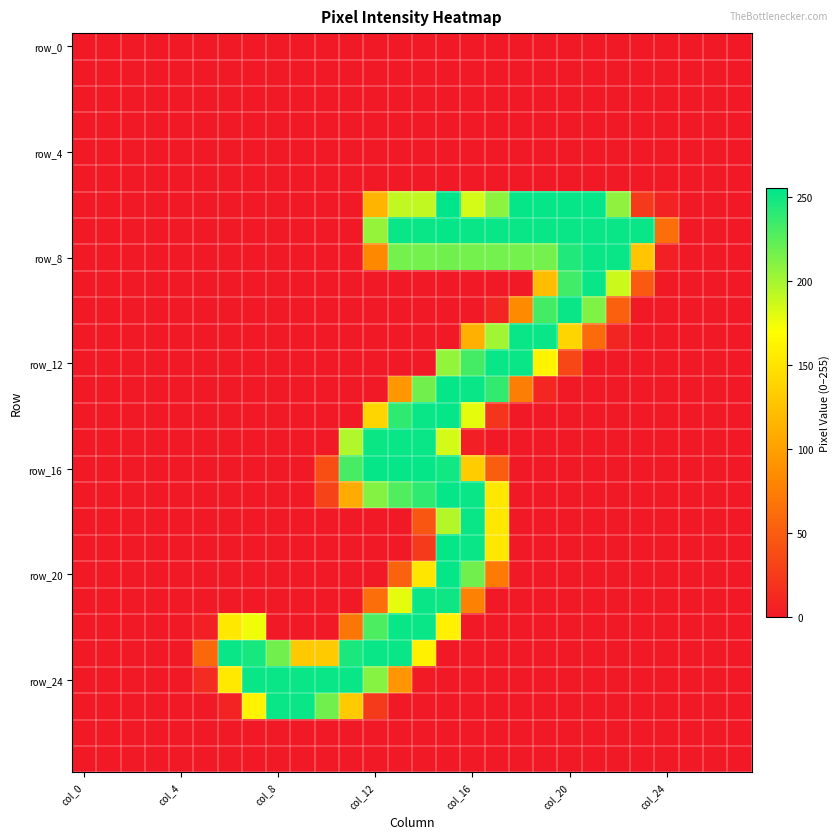

Which category has the lowest value across all series?

col_0